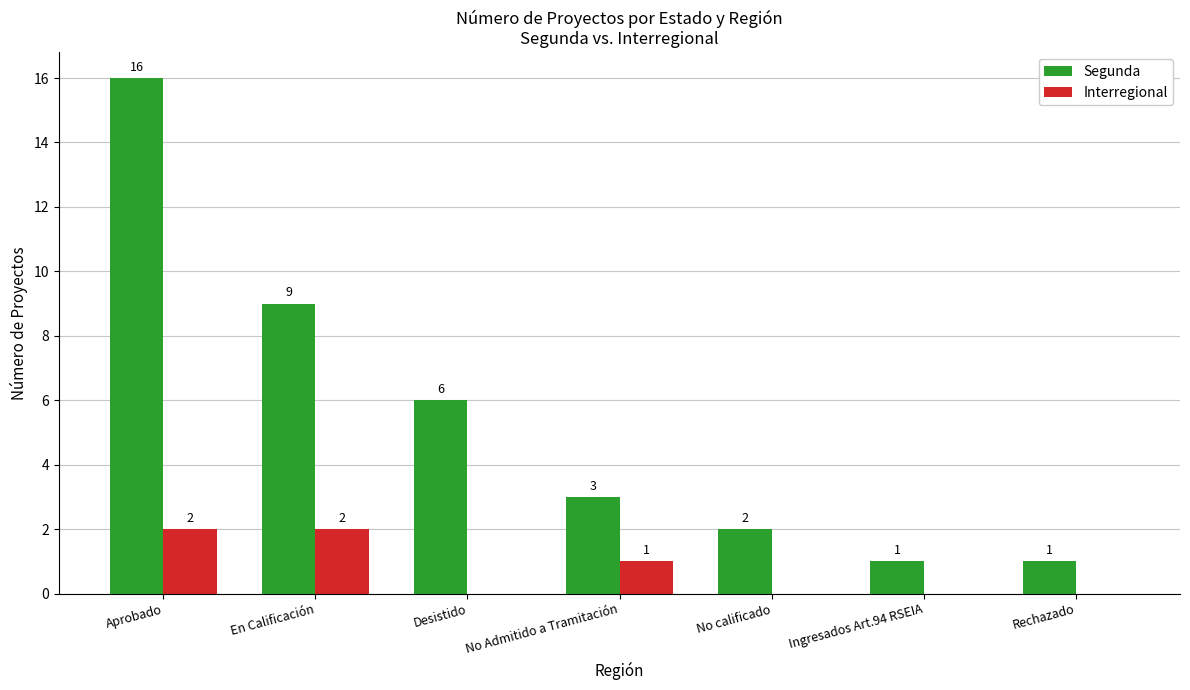

Which series changed the most between No Admitido a Tramitación and Rechazado?

Segunda